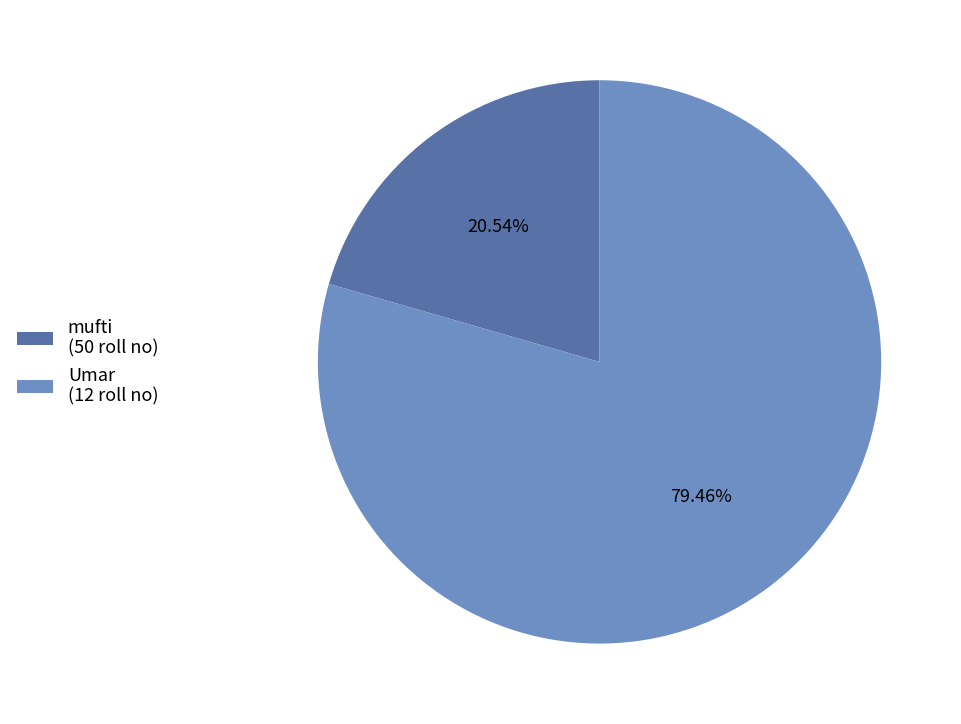

Is there a majority slice in this chart?

Yes